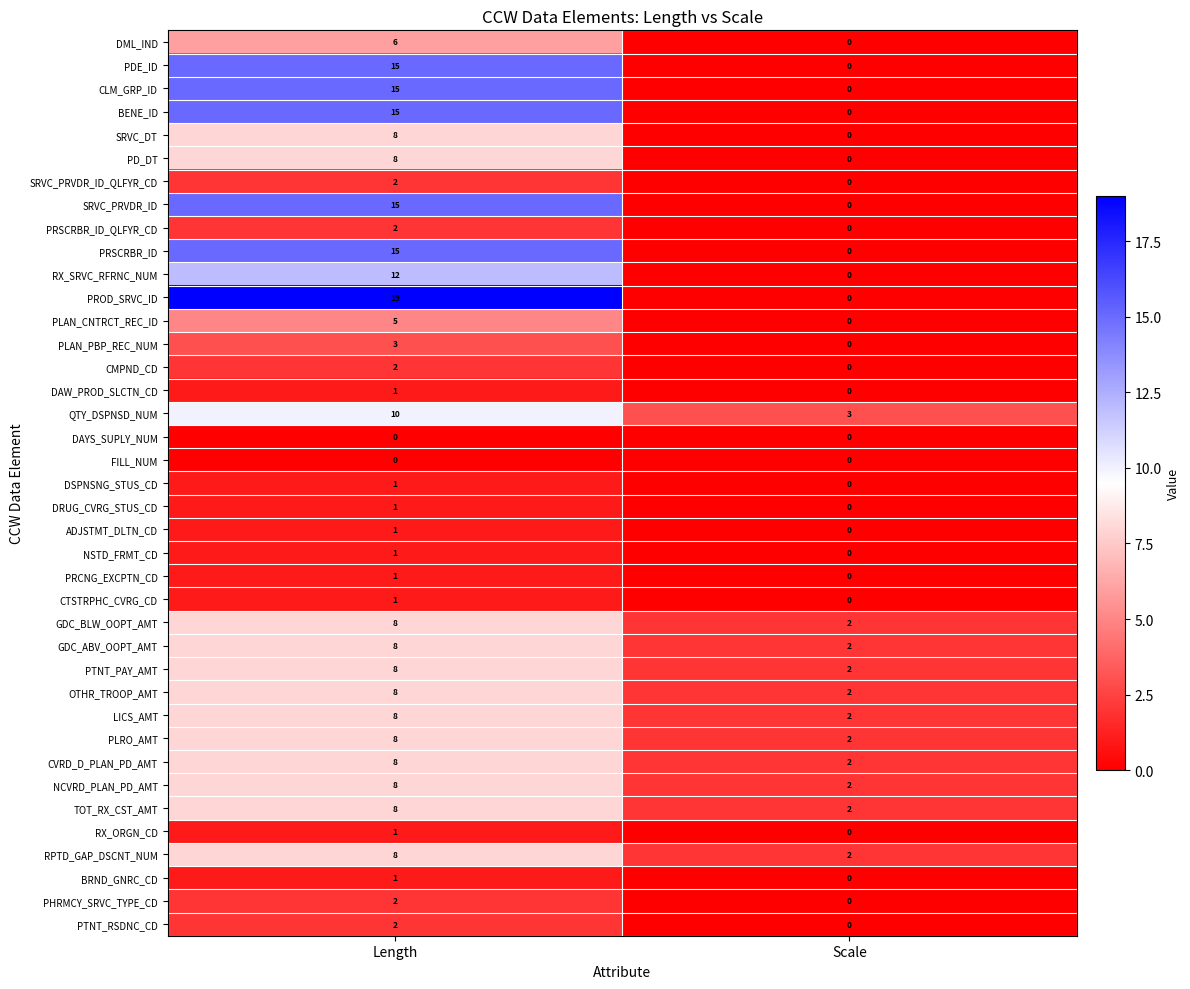

What is the maximum value for DML_IND?

6